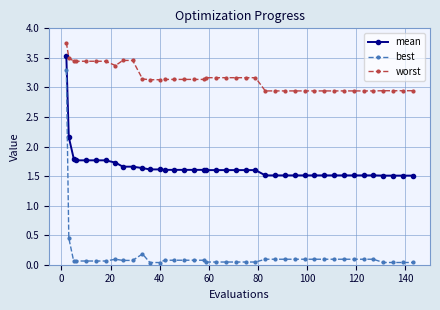

What are all the series names shown in the legend?

mean, best, worst